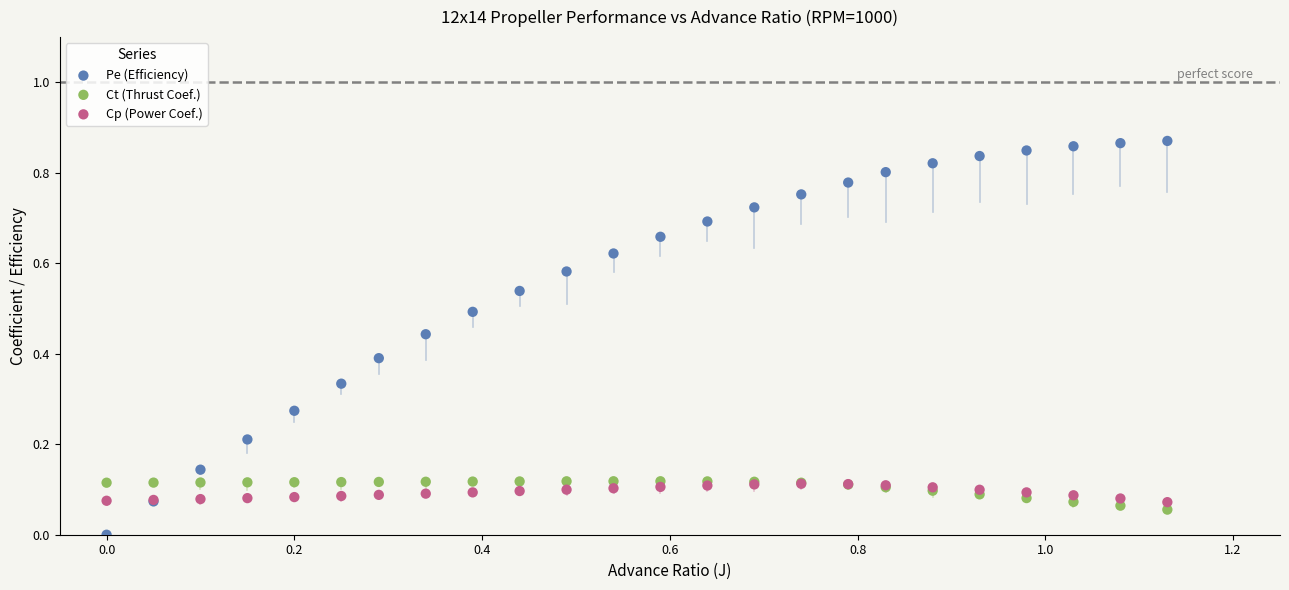

What are all the series names shown in the legend?

Pe (Efficiency), Ct (Thrust Coef.), Cp (Power Coef.)